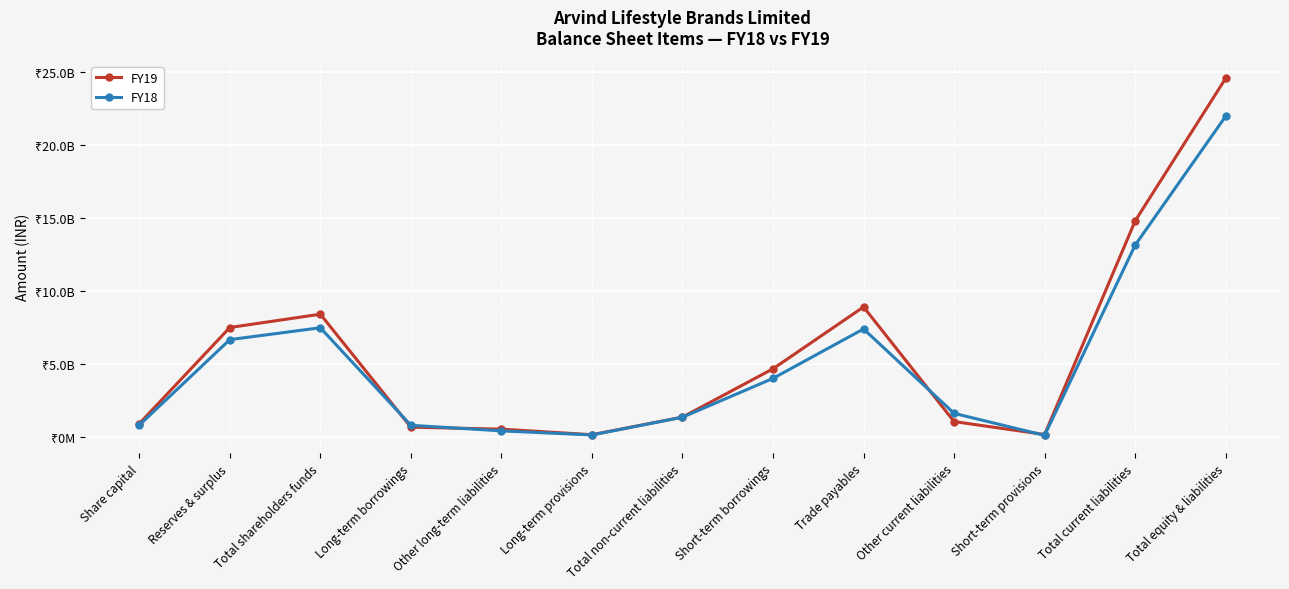

Reading right to left, extract all data points from this chart.

FY19: 24593824193	14813747825	167581886	1055801366	8915151029	4675213544	1361743548	154366390	536037098	671340060	8418332820	7505545590	912787230
FY18: 21994716380	13152900999	109032479	1618683275	7406912159	4018273086	1353506390	135563154	417377180	800566056	7488308991	6675521761	812787230